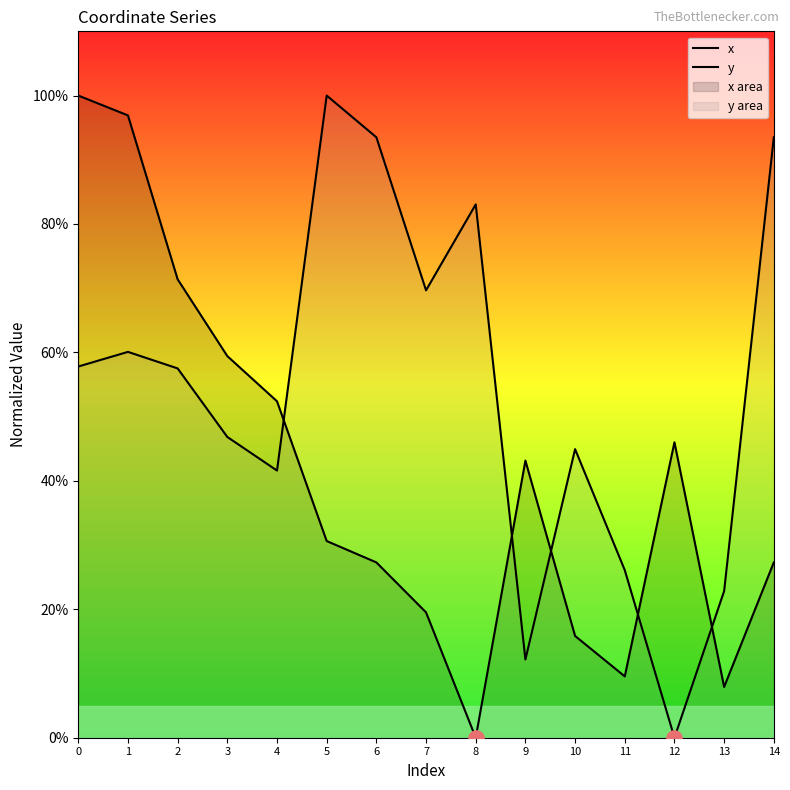

Is the value of y at 1 greater than the value of x at 14?

Yes